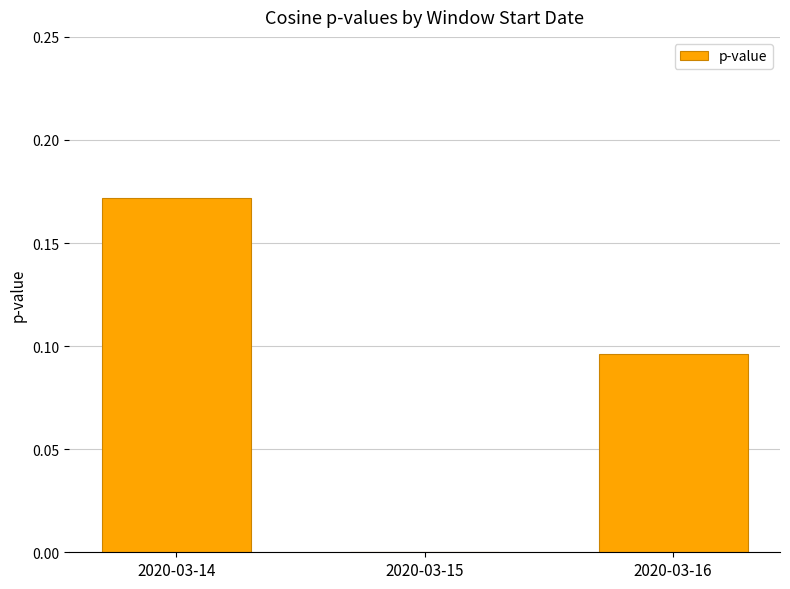

What is the sum of all values?

0.3